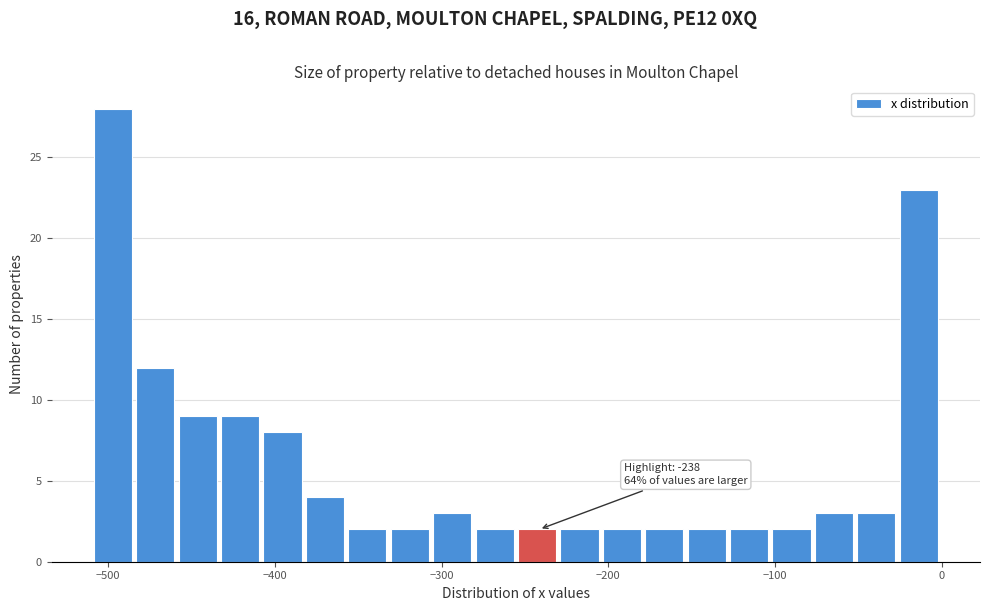

Read against the x-axis, roughly where is the centre of the tallest bar?

-500